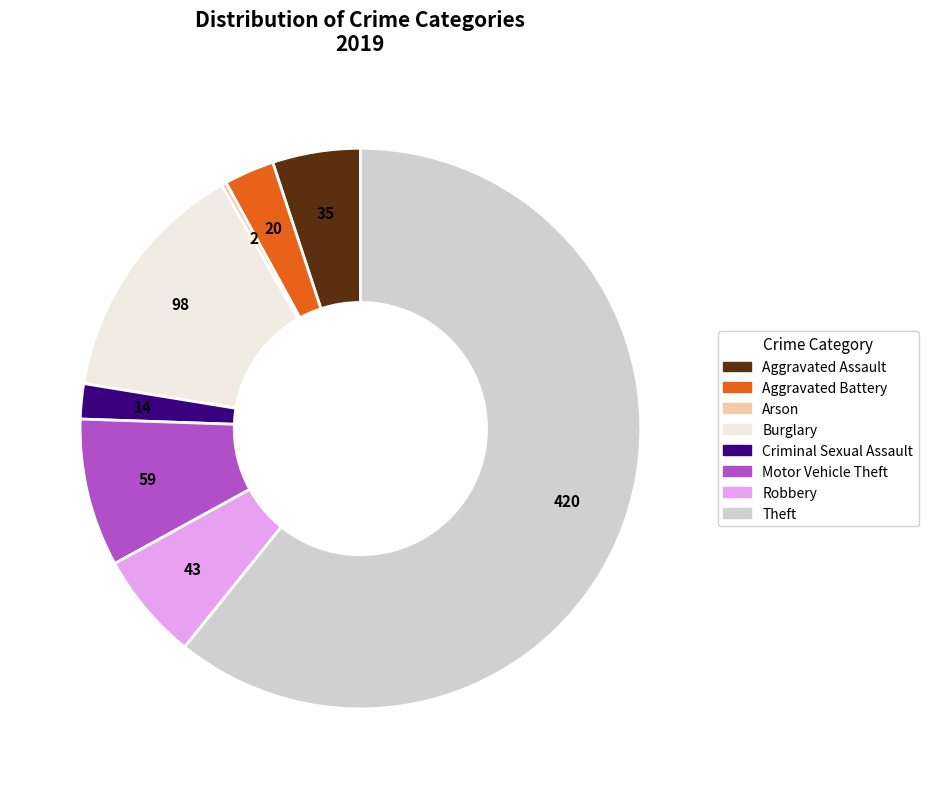

Rank the categories by value from lowest to highest.

Arson, Criminal Sexual Assault, Aggravated Battery, Aggravated Assault, Robbery, Motor Vehicle Theft, Burglary, Theft